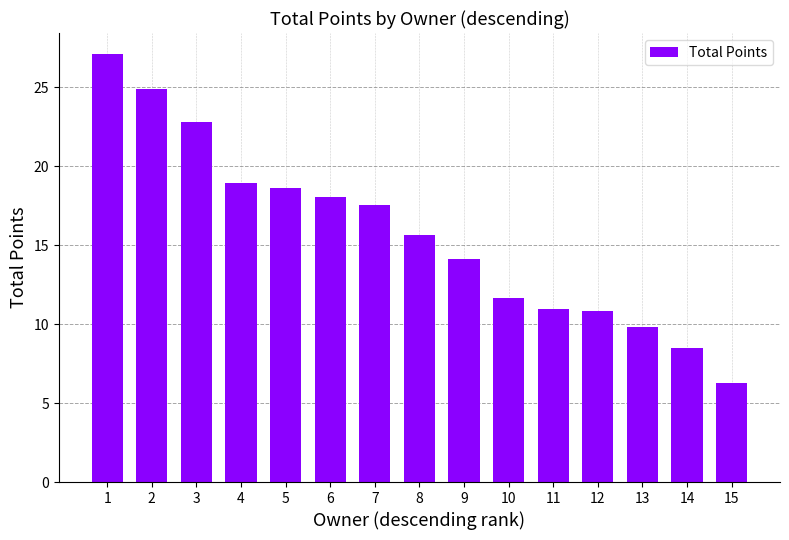

What is the difference between the maximum and minimum values?

20.8